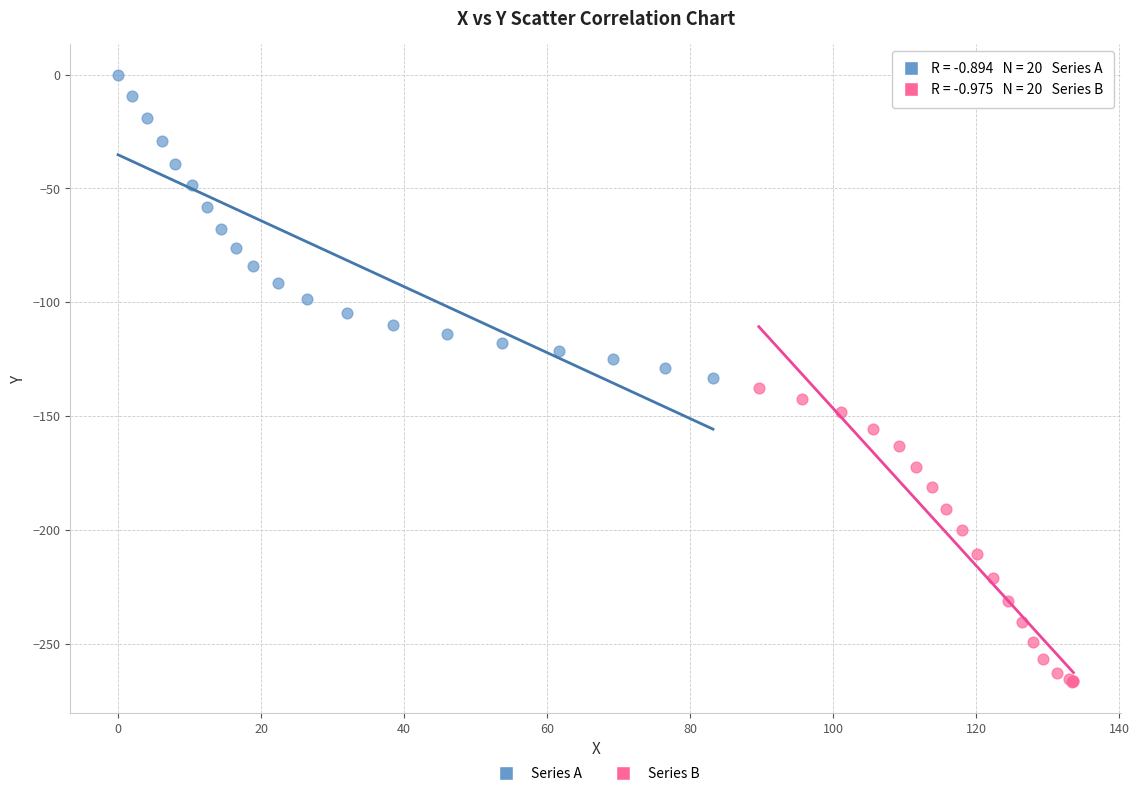

Which series reaches the maximum Y coordinate?

Series A